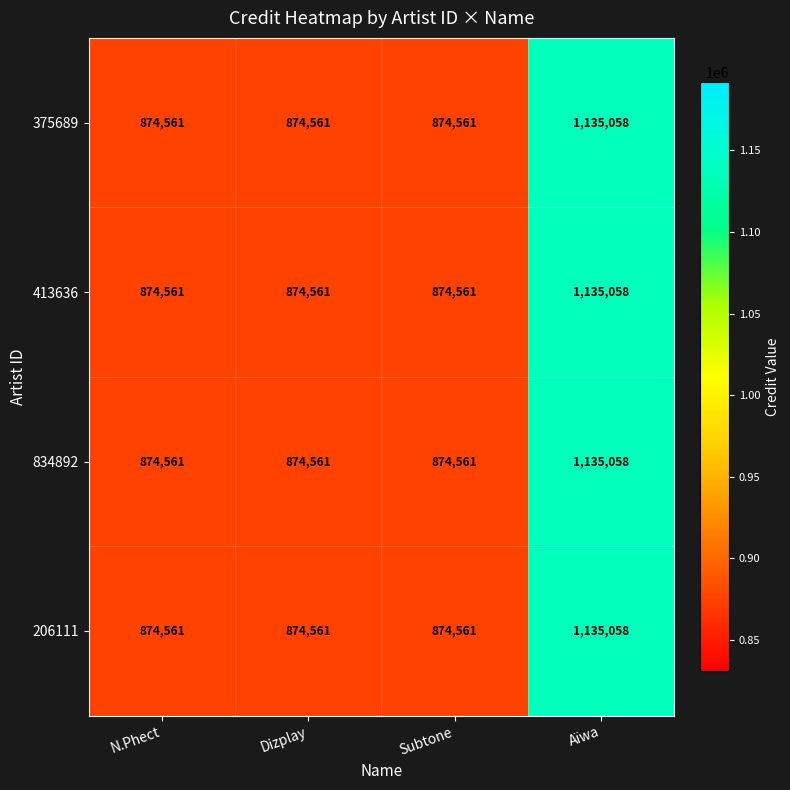

At which category is the sum across all series the highest?

Aïwa